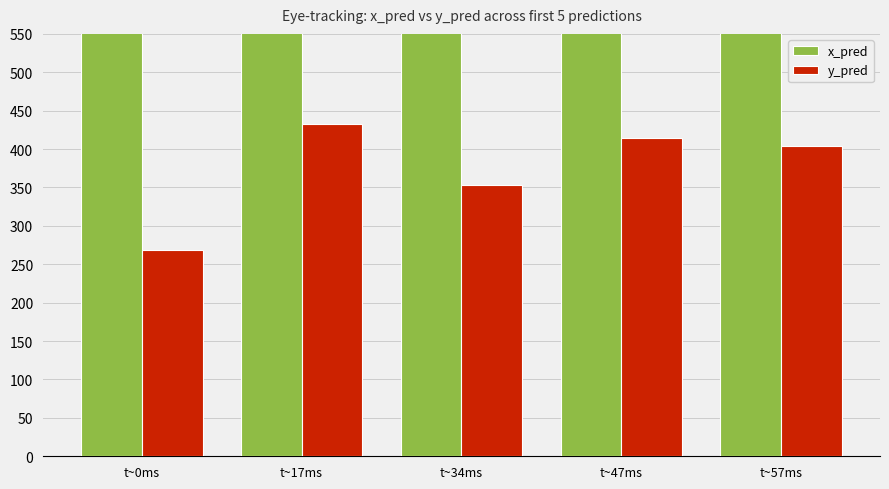

What is the label of the 4th bar from the right?

t~17ms